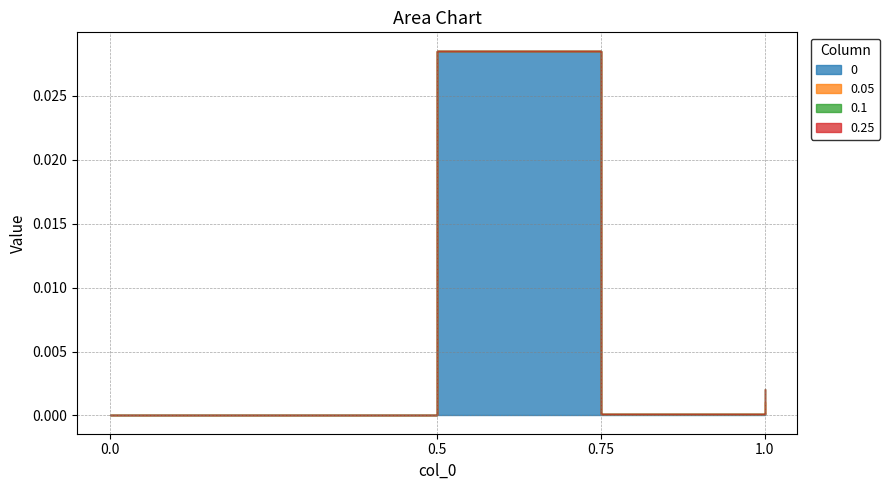

How many lines are shown in the chart?

4